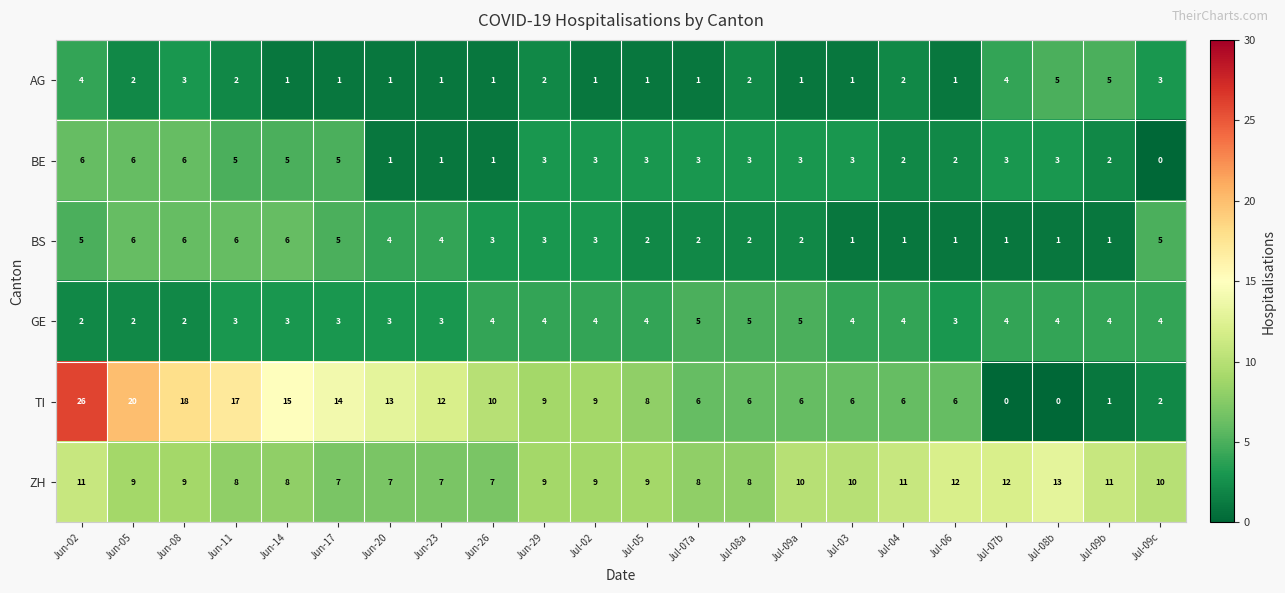

How many AG values are between 1 and 3?

18